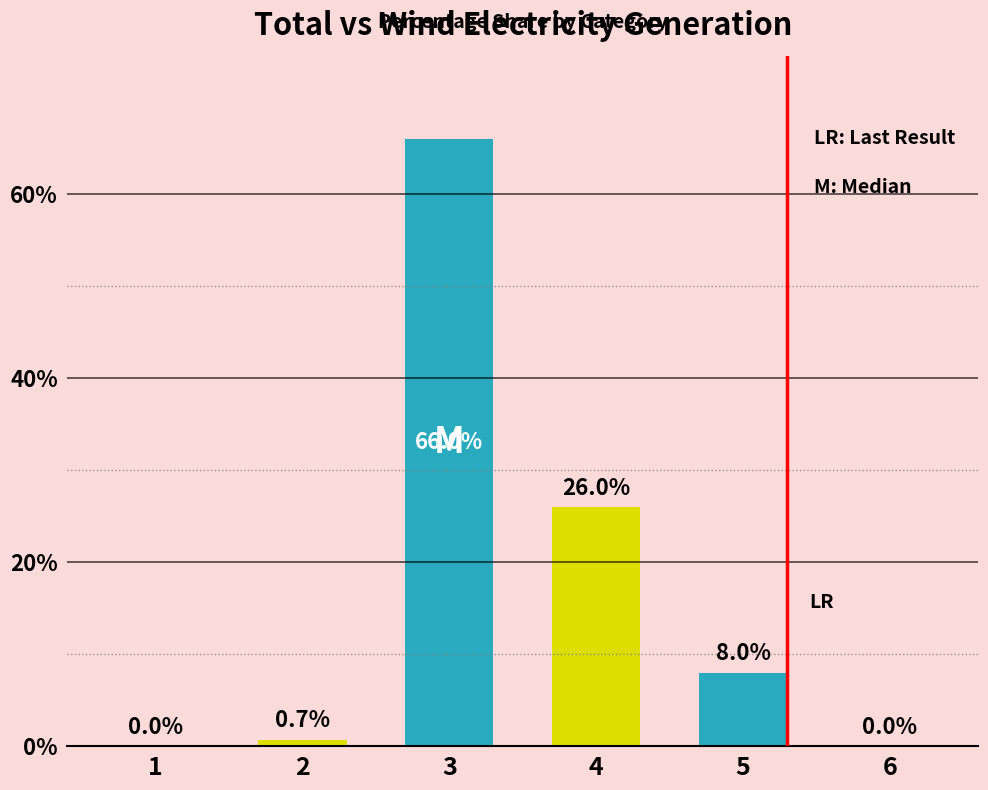

Reading right to left, what are all the values shown in this chart?

6=0.0	5=8.0	4=26.0	3=66.0	2=0.7	1=0.0